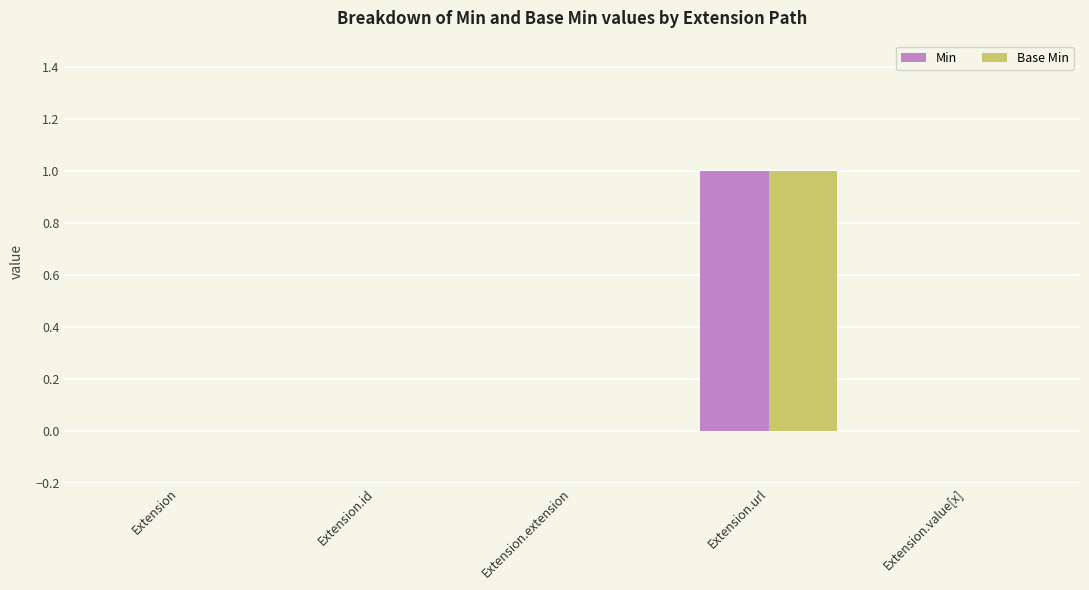

The Min series shows 0 at Extension.id. True or false?

True